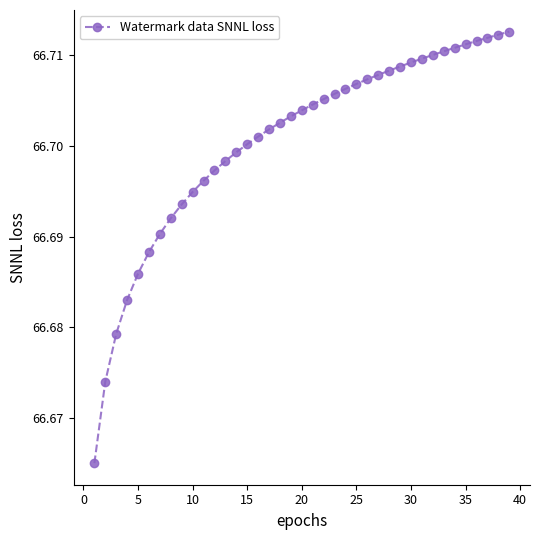

How many lines are shown in the chart?

1